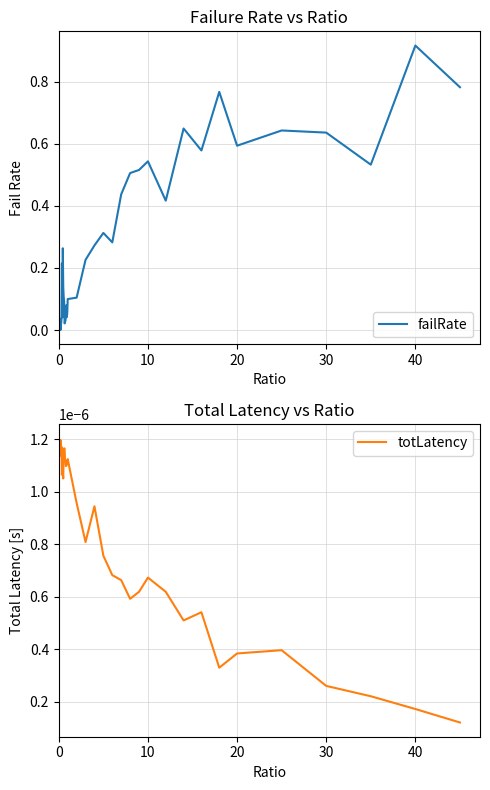

Which category has the highest value in the failRate series?

40